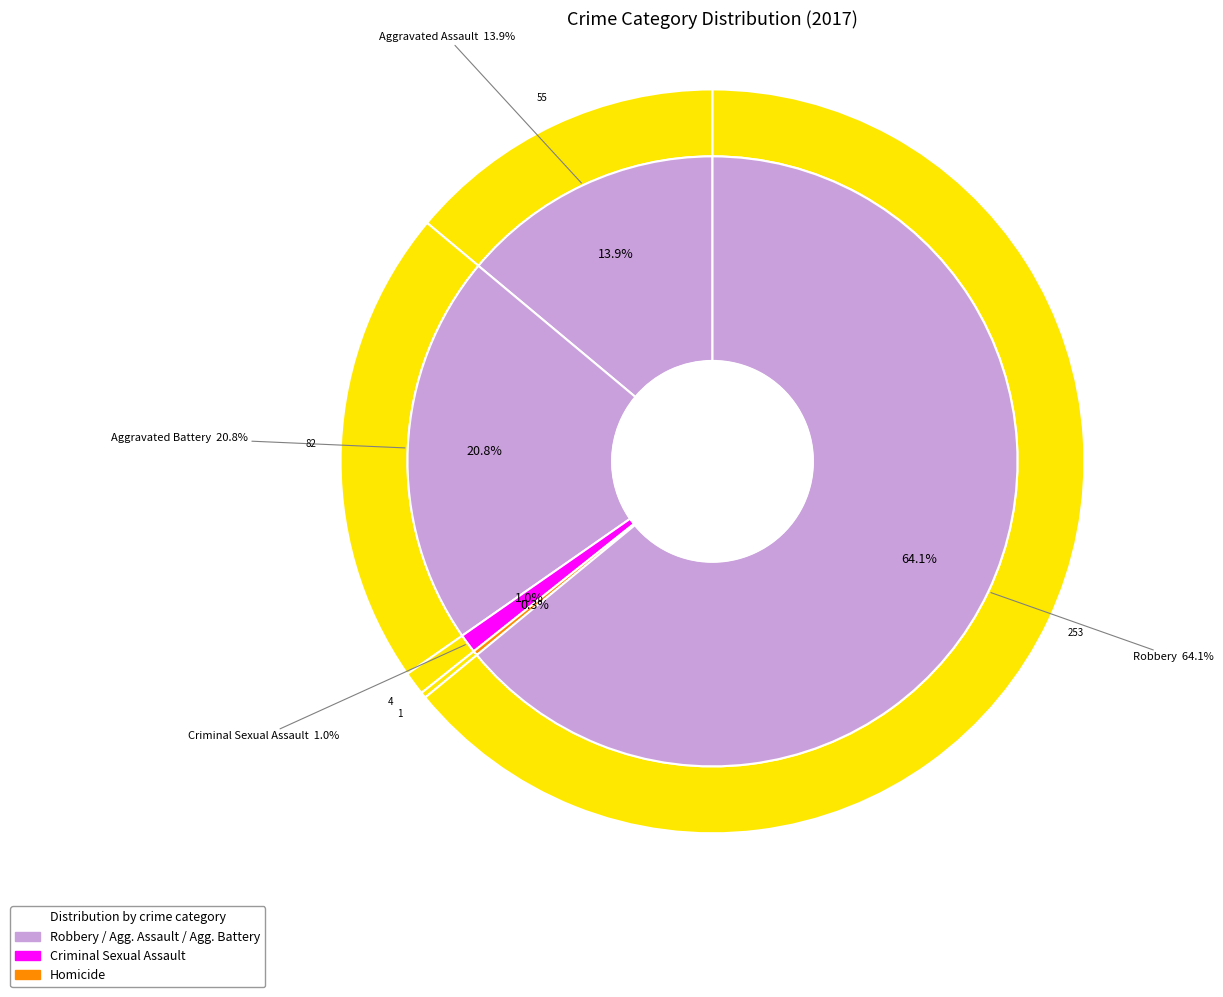

To the nearest percent, what is the combined percentage of Aggravated Assault and Aggravated Battery?

35%